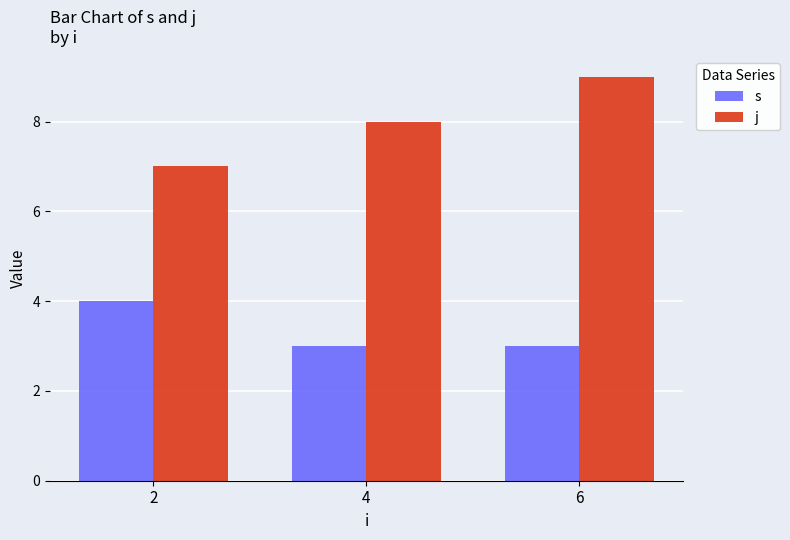

Is the value of s at 4 greater than the value of j at 2?

No